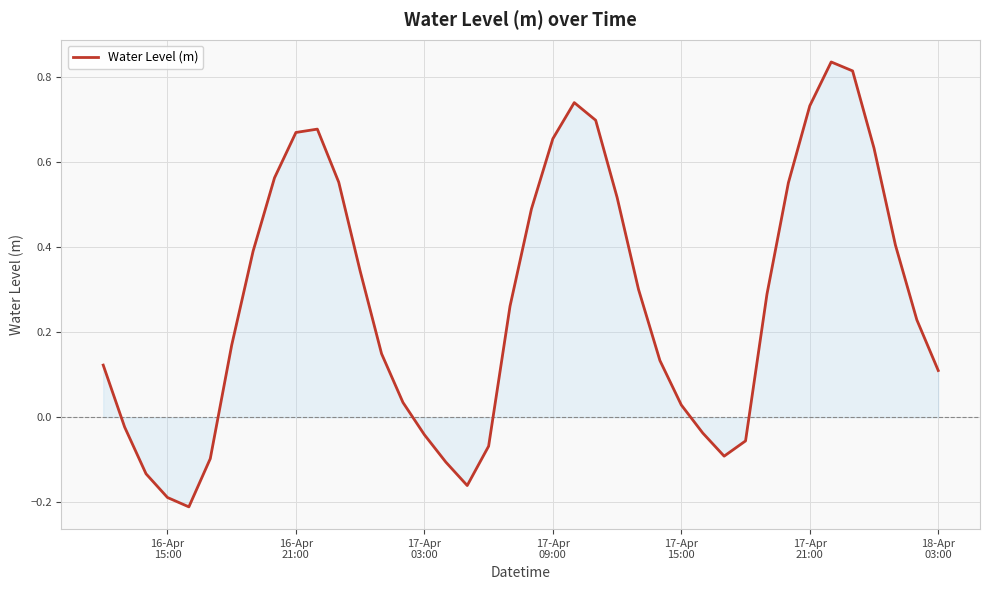

What is the difference between the maximum and minimum values?

1.0